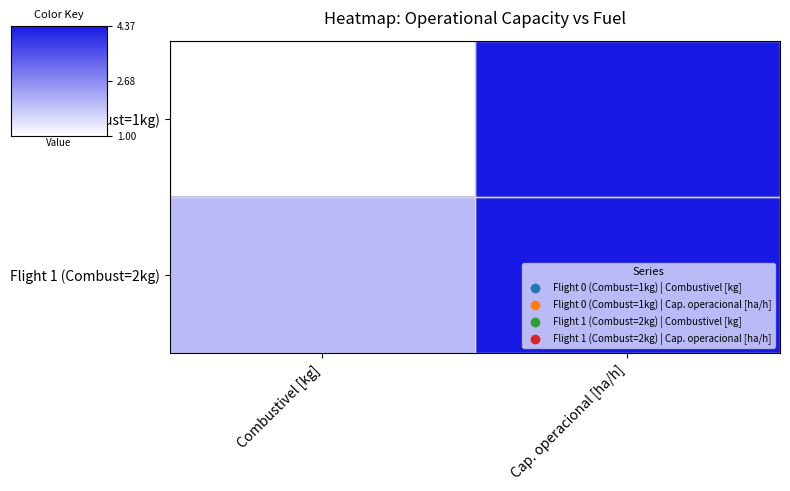

Which series has the widest spread of values?

Flight 0 (Combust=1kg)